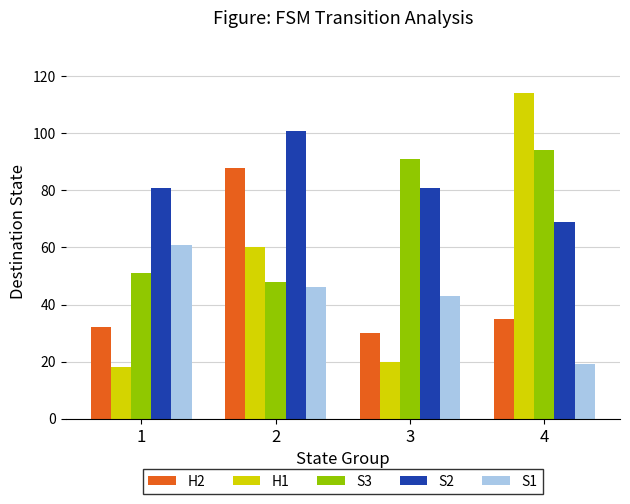

Read the S1 value at 2.

46